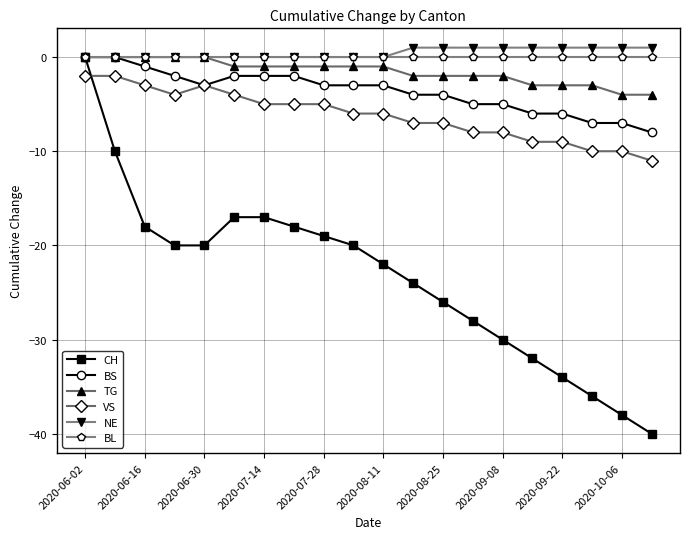

Which series has the largest total across all categories?

NE